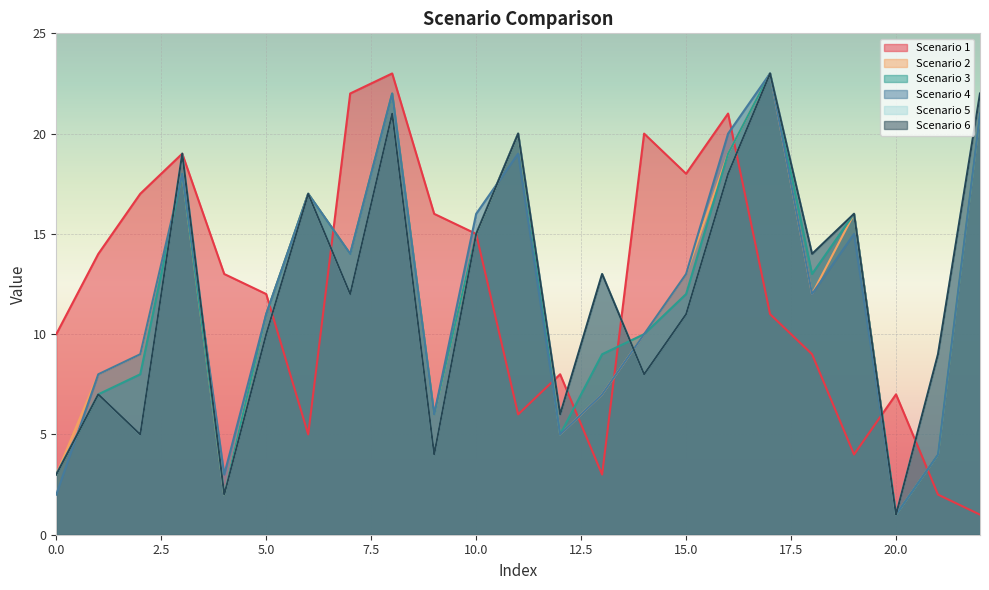

After their last crossing, which series has the higher values: Scenario 2 or Scenario 5?

Scenario 2